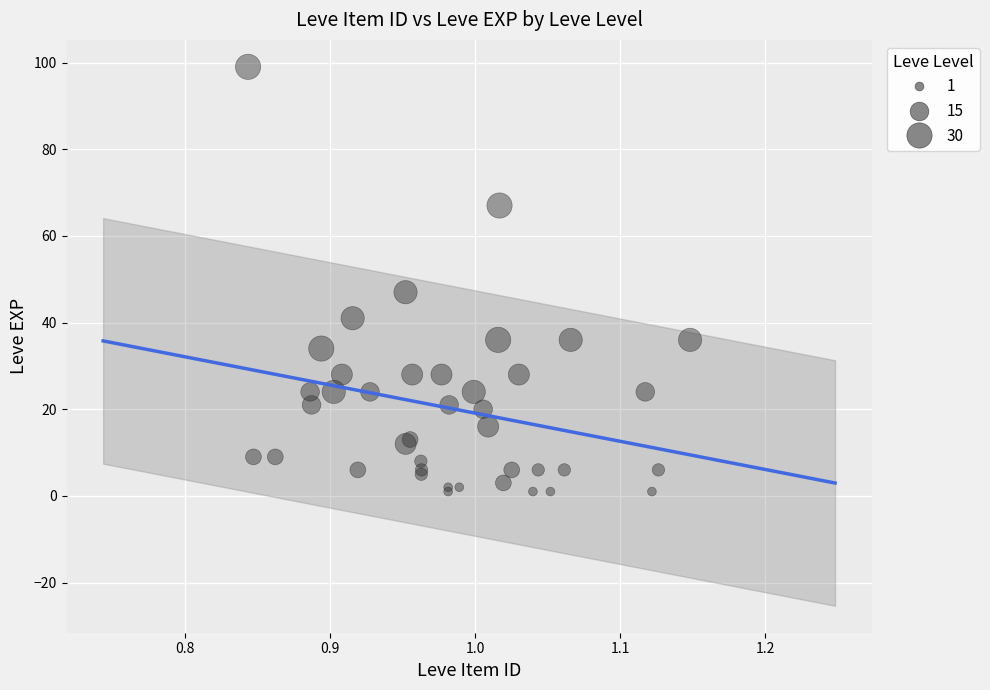

What Y value in the scatter plot is closest to 50?

47